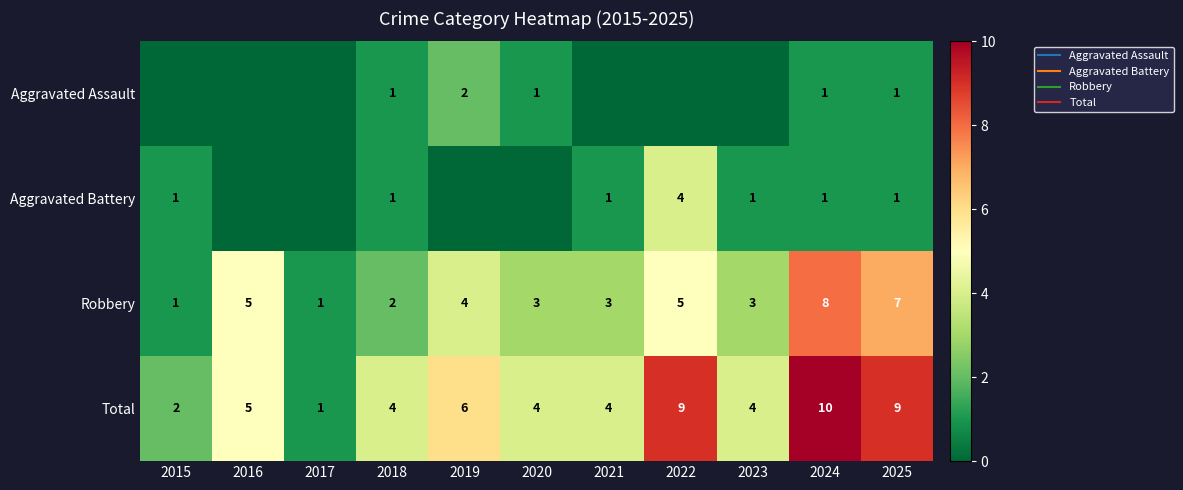

Which category has the lowest value in the Total series?

2017